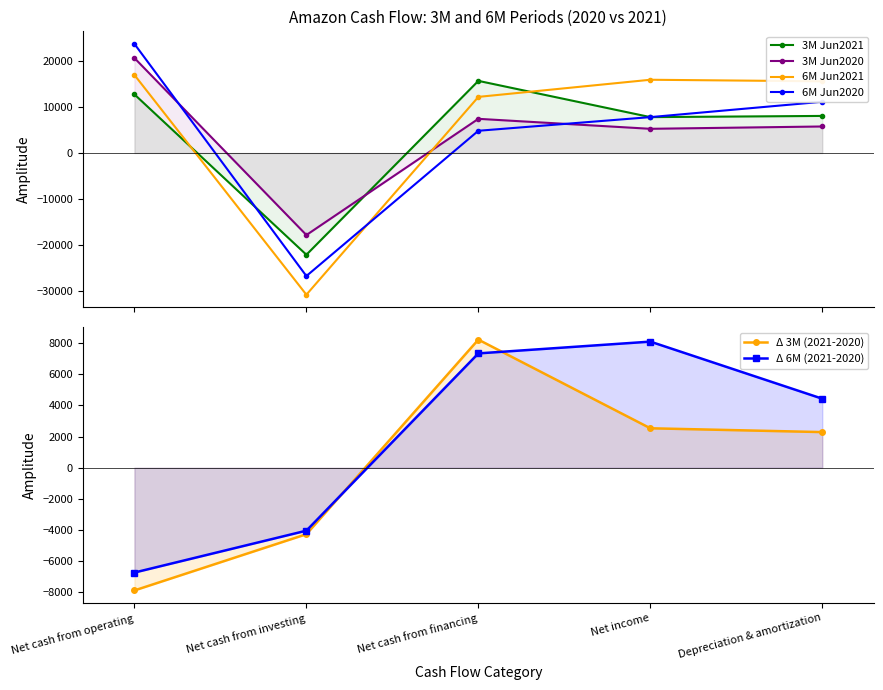

What is the spread (max minus min) of values at Net income?

13350